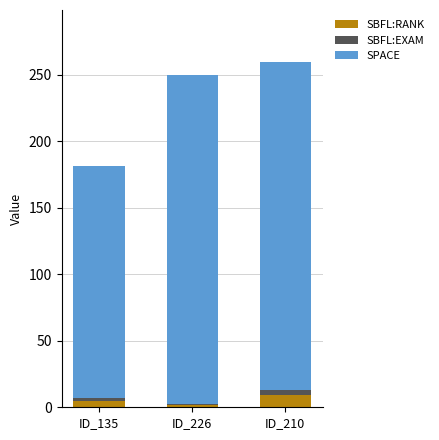

Reading right to left, what are the values for SBFL:RANK?

ID_210=9.0	ID_226=2.0	ID_135=5.0